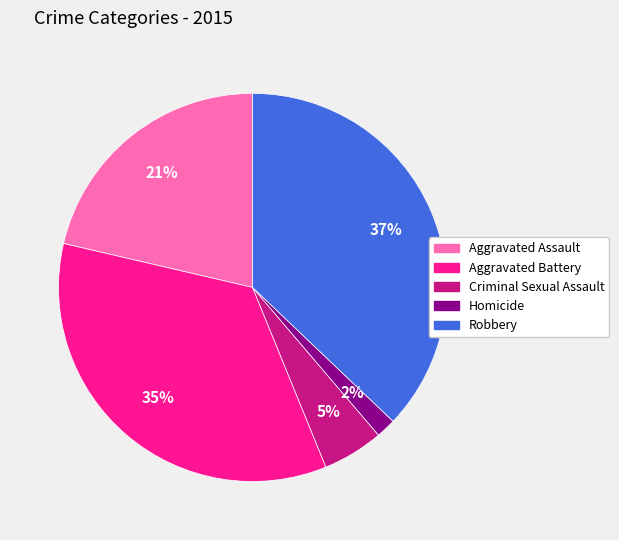

To the nearest percent, what is the difference between the Aggravated Battery and Robbery slice percentages?

2%